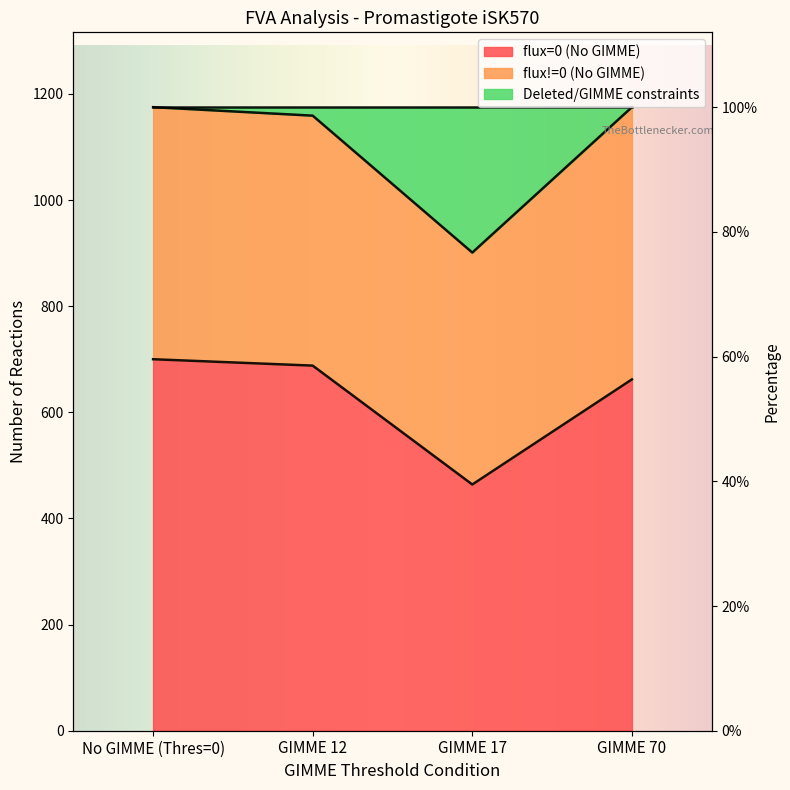

What is the value of the flux=0 (No GIMME) point at the 3rd from the left?

464